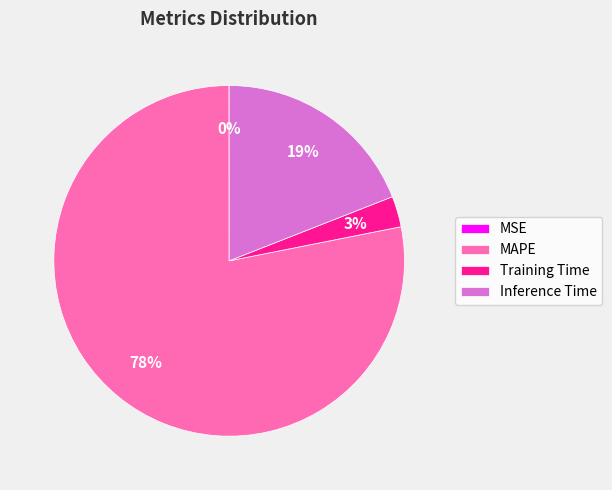

The Training Time slice represents 3% of the pie. True or false?

True